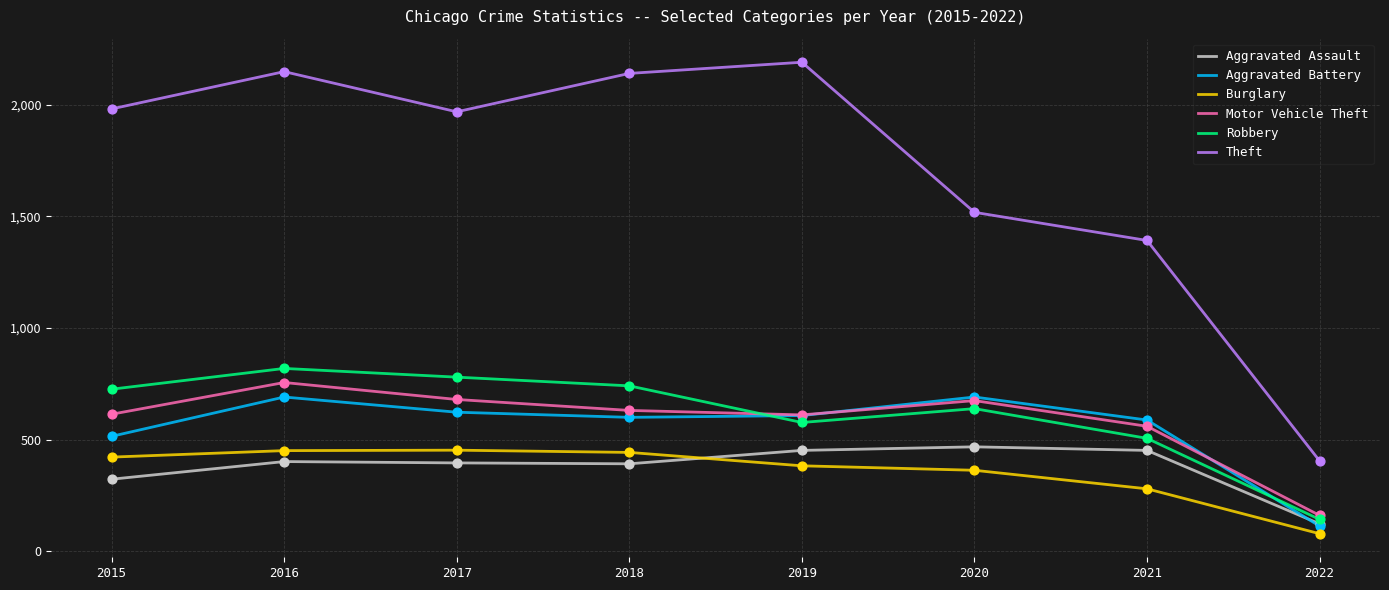

Between 2016 and 2020, which series saw the biggest shift?

Theft